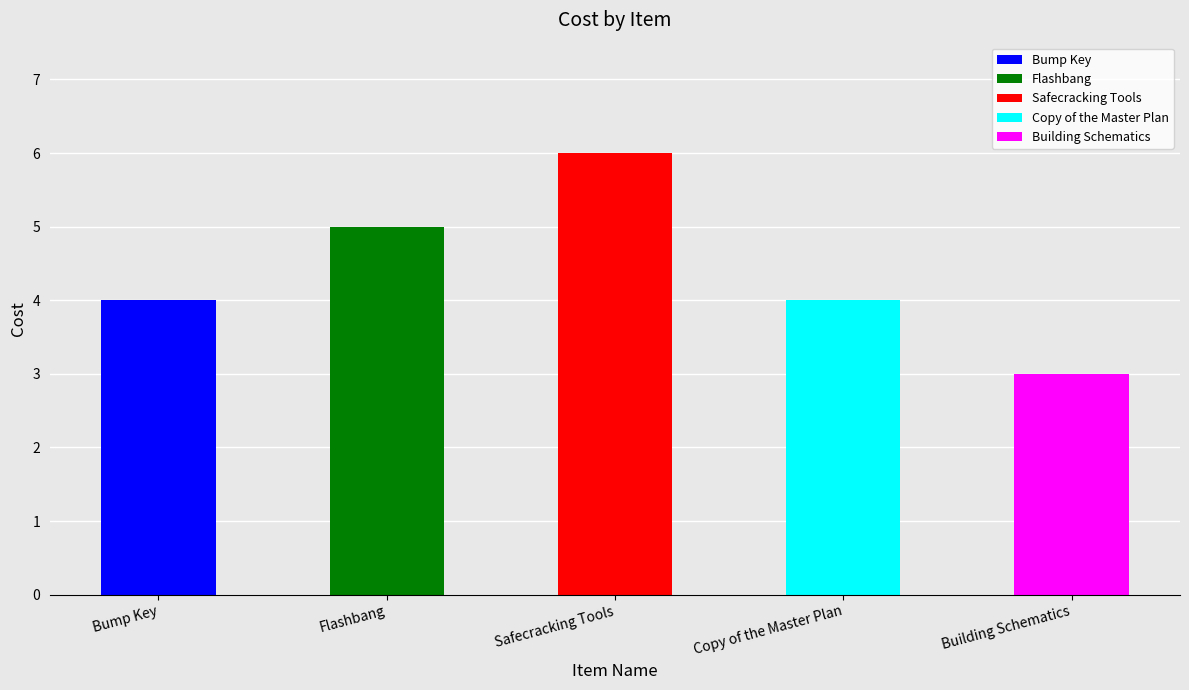

What is the label of the 4th bar from the left?

Copy of the Master Plan